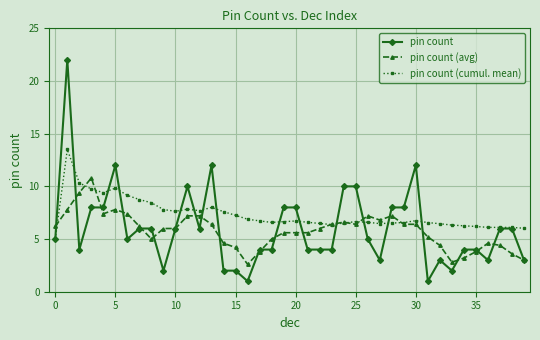

Rank the series by their maximum value, from highest to lowest.

pin count, pin count (cumul. mean), pin count (avg)